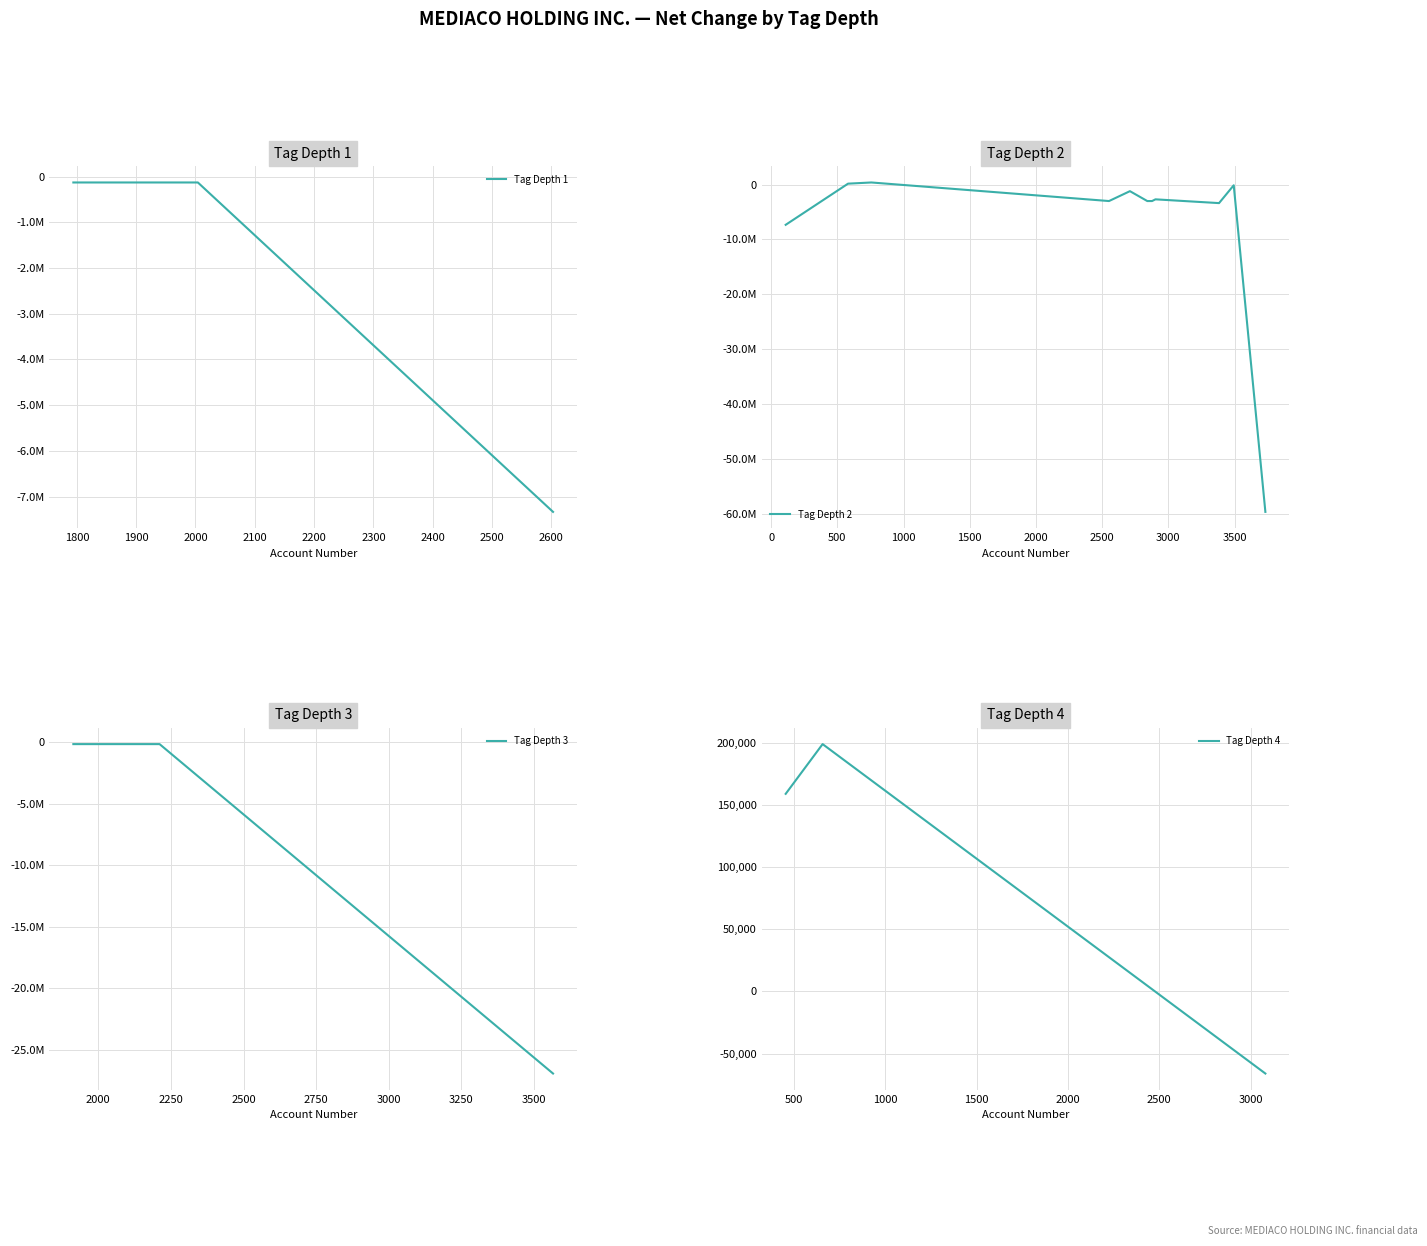

In tag_depth, how many points are higher than both neighbors (excluding endpoints)?

3